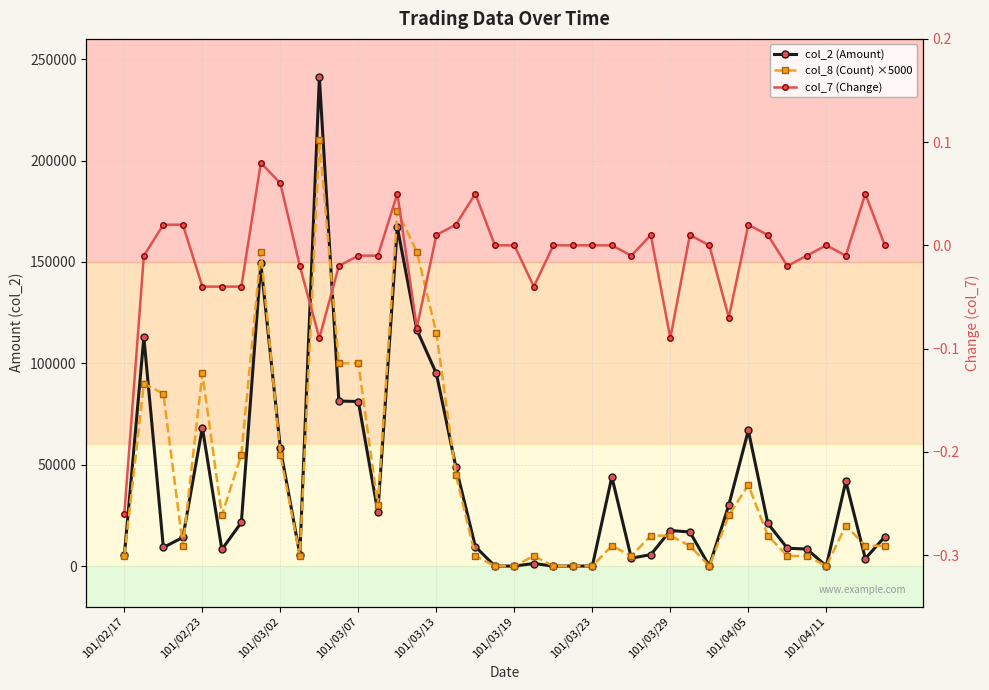

How many lines are shown in the chart?

3